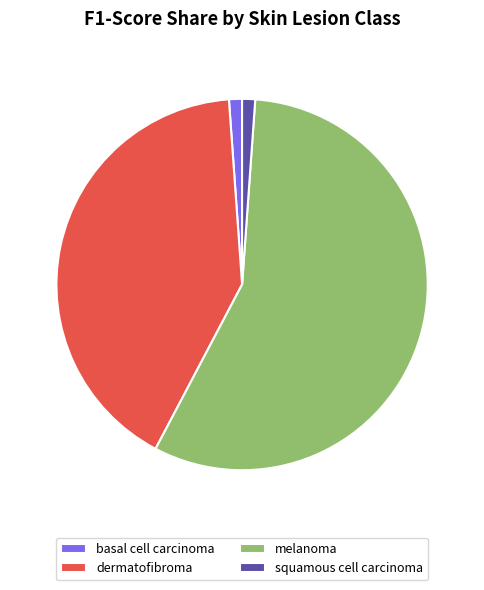

True or false: dermatofibroma accounts for 52% of the total.

False